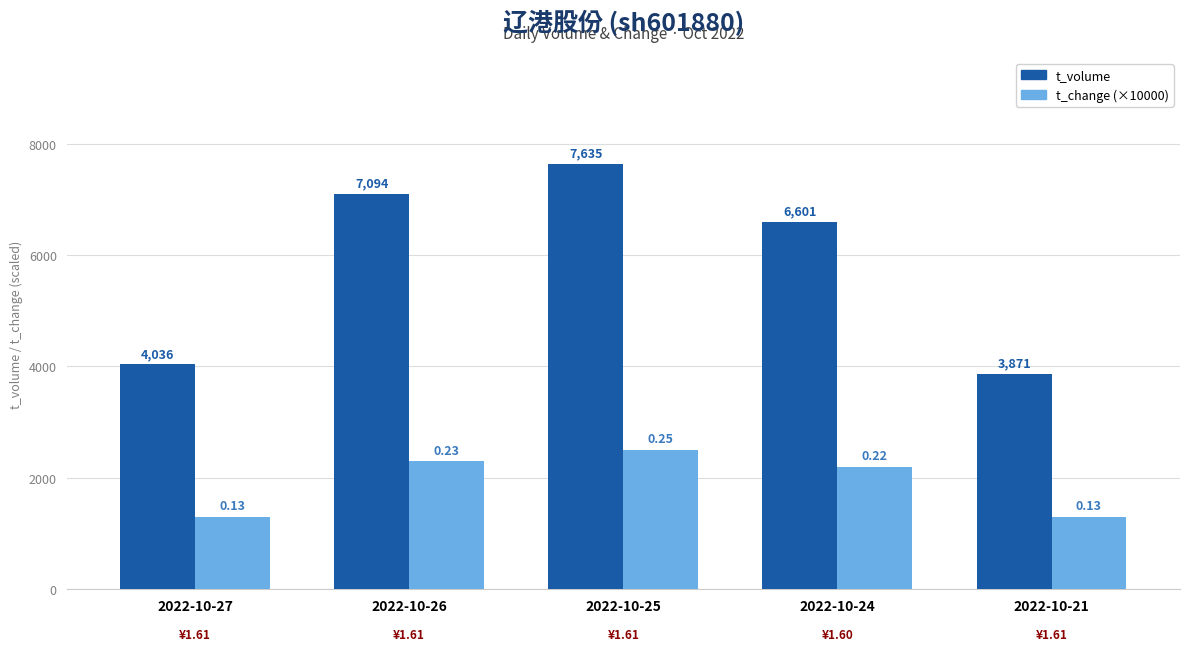

Between 2022-10-27 and 2022-10-26, which series saw the biggest shift?

t_volume